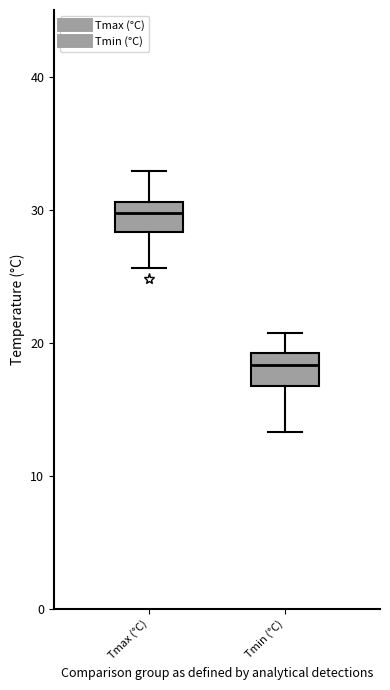

Reading left to right, read every box against the y-axis: the position of its median line, the range the box covers, and the ends of its whiskers. The values are not printed on the chart, so give them approximately, as read against the axis.

Tmax (°C): median 30, box 28 to 31, whiskers 26 to 33
Tmin (°C): median 18, box 17 to 19, whiskers 13 to 21